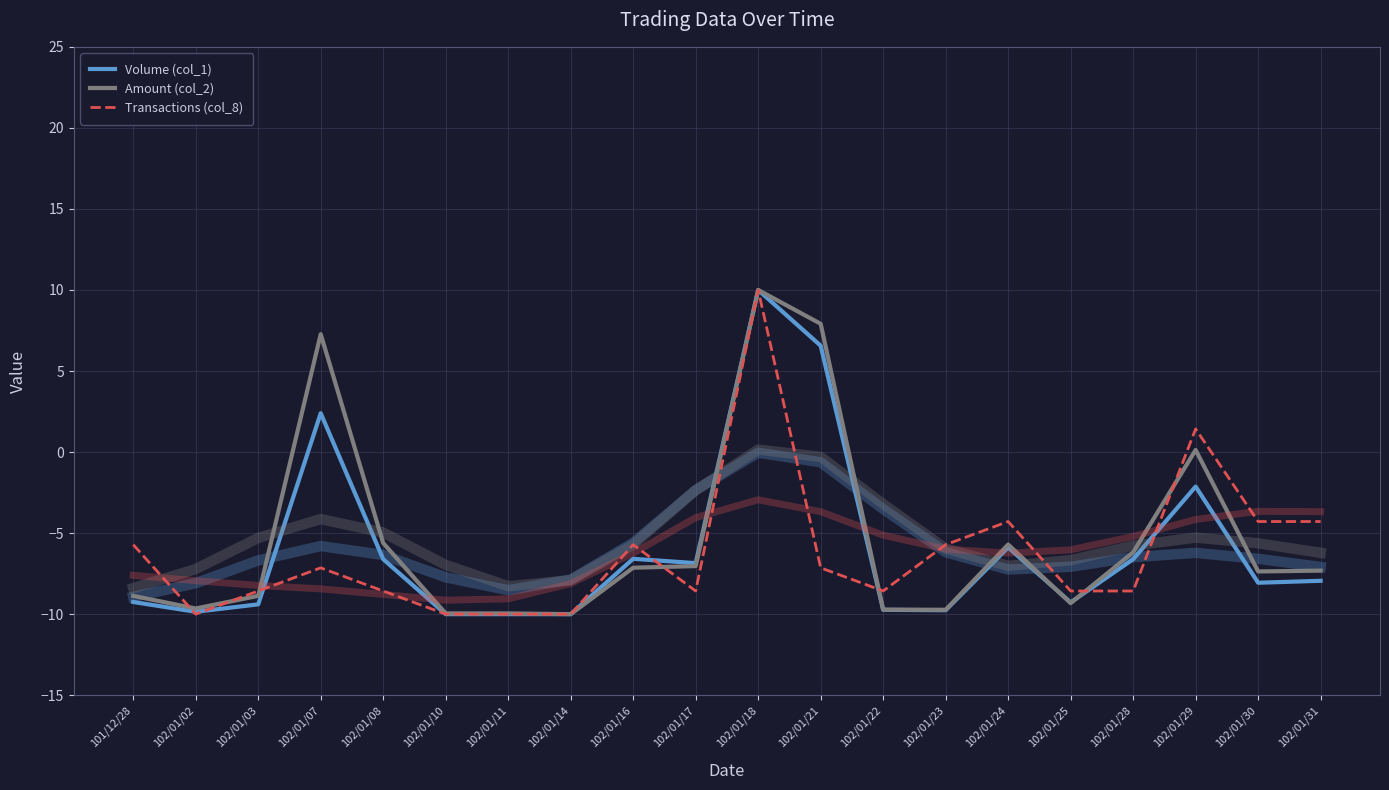

The Volume (col_1) series shows -2.8 at 102/01/28. True or false?

False